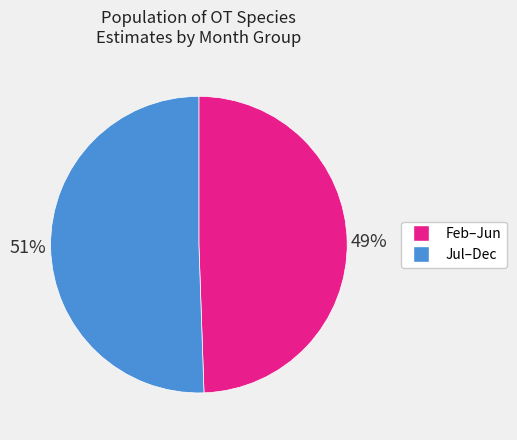

To the nearest percent, what is the average slice percentage?

50%